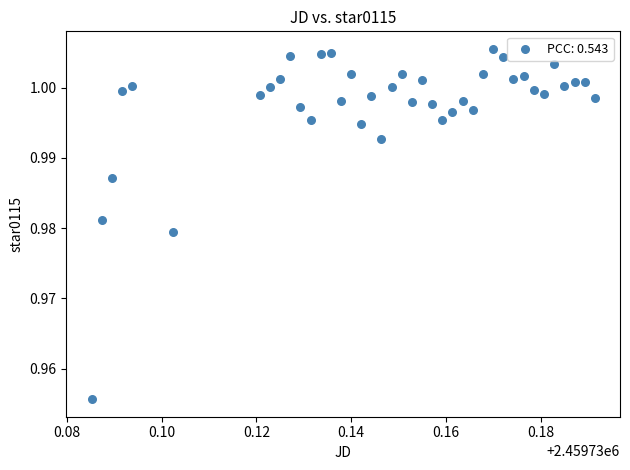

How many points are shown in the scatter plot?

40